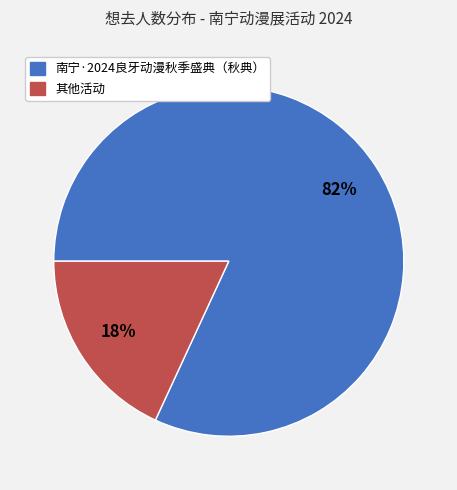

Does any single category account for the majority?

Yes